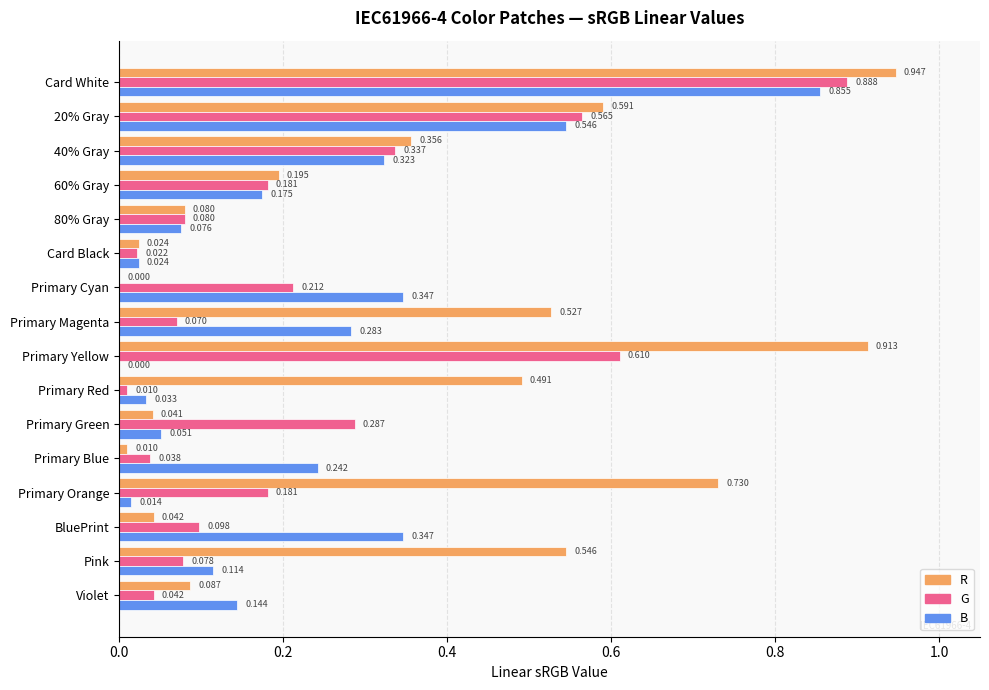

How many categories are shown in the chart?

16